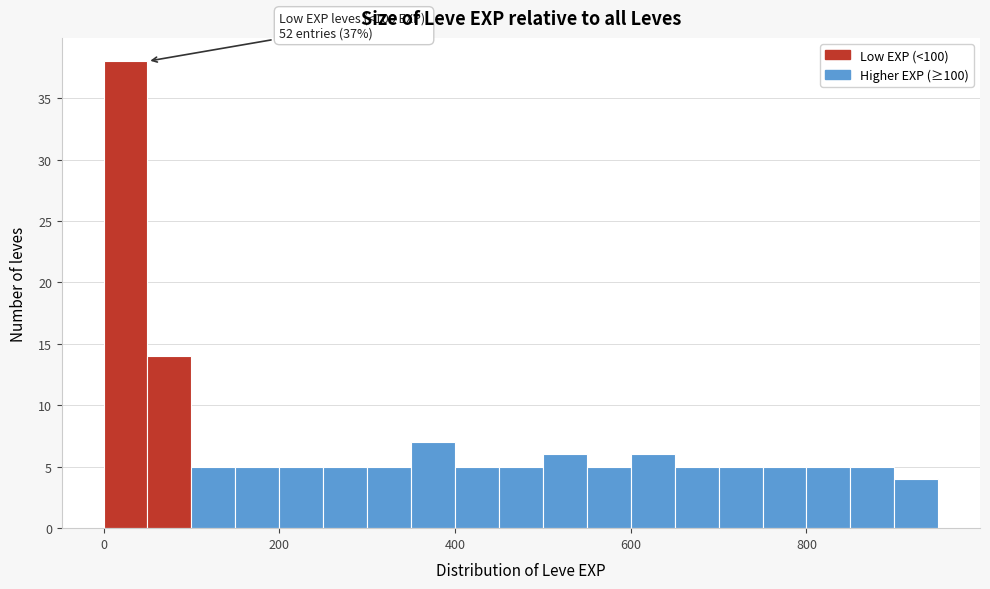

Read against the x-axis, roughly where is the centre of the tallest bar?

20